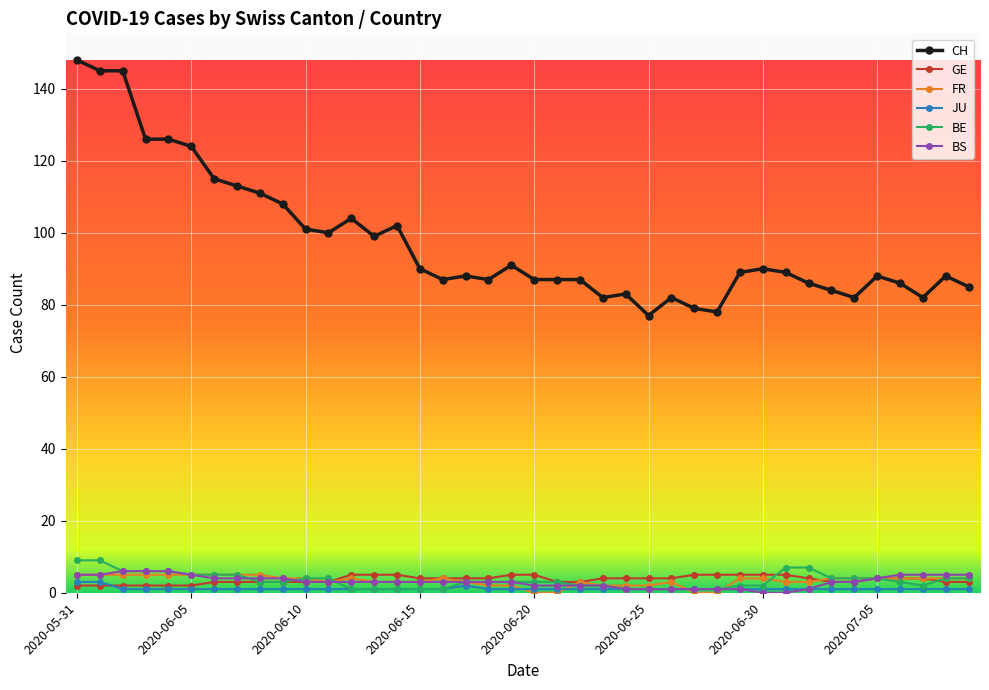

Reading left to right, list all the values displayed in this chart.

CH: 148	145	145	126	126	124	115	113	111	108	101	100	104	99	102	90	87	88	87	91	87	87	87	82	83	77	82	79	78	89	90	89	86	84	82	88	86	82	88	85
GE: 2	2	2	2	2	2	3	3	3	3	3	3	5	5	5	4	4	4	4	5	5	3	3	4	4	4	4	5	5	5	5	5	4	3	3	4	4	4	3	3
FR: 5	5	5	5	5	5	5	5	5	4	4	3	4	3	3	3	4	3	2	2	0	0	3	2	2	2	3	0	0	4	4	3	3	4	4	4	4	4	4	4
JU: 3	3	1	1	1	1	1	1	1	1	1	1	1	1	1	1	1	2	1	1	1	1	1	1	1	1	1	1	1	1	1	1	1	1	1	1	1	1	1	1
BE: 9	9	6	6	6	5	5	5	3	3	4	4	1	1	1	1	1	3	3	3	3	3	2	2	1	1	1	1	1	2	2	7	7	4	4	4	3	2	4	4
BS: 5	5	6	6	6	5	4	4	4	4	3	3	3	3	3	3	3	3	3	3	2	2	2	2	1	1	1	1	1	1	0	0	1	3	3	4	5	5	5	5